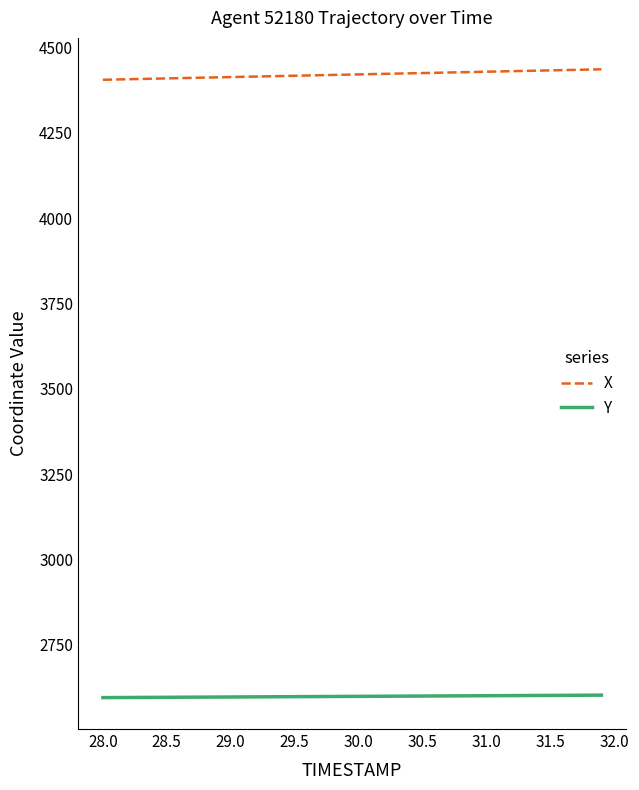

What is the smallest value displayed?

2595.9